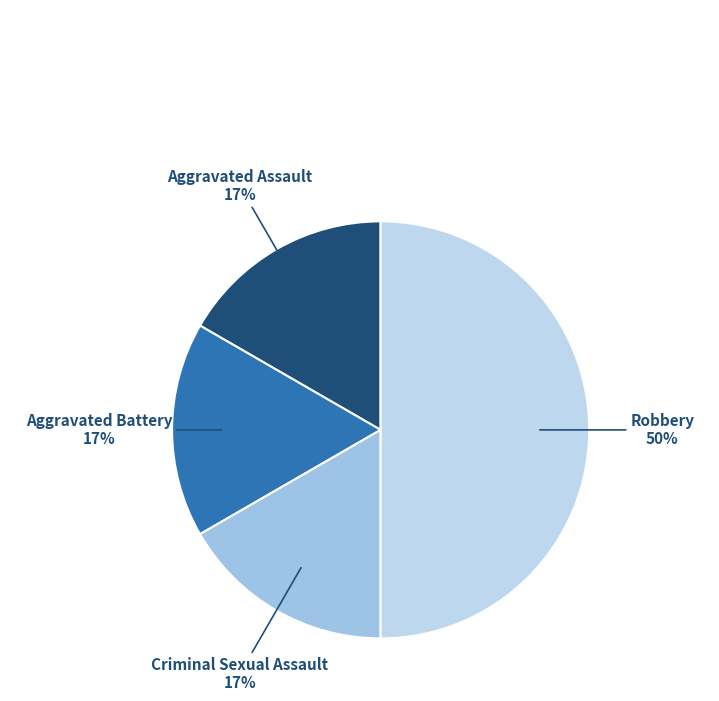

What is the ratio of the value at Aggravated Assault to the value at Aggravated Battery?

1.0